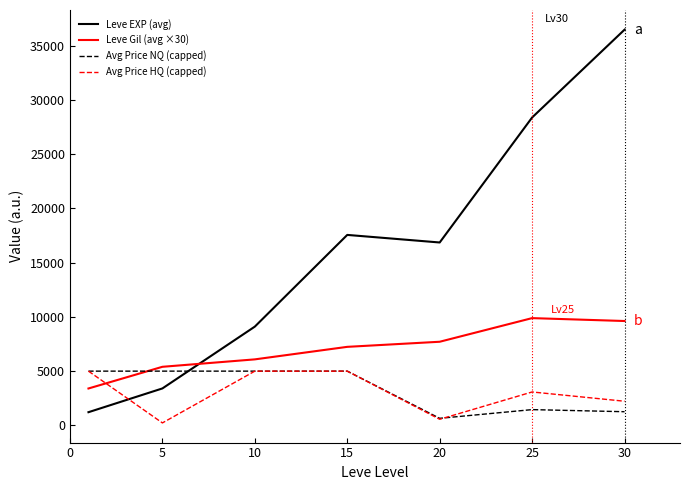

What is the difference between the maximum and minimum values in the Avg Price NQ (capped) series?

4351.3